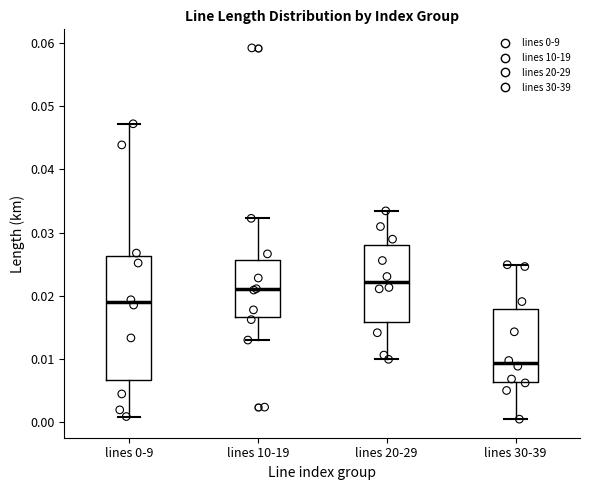

Reading left to right, read every box against the y-axis: the position of its median line, the range the box covers, and the ends of its whiskers. The values are not printed on the chart, so give them approximately, as read against the axis.

lines 0-9: median 0.019, box 0.007 to 0.026, whiskers 0.001 to 0.047
lines 10-19: median 0.021, box 0.017 to 0.026, whiskers 0.013 to 0.032
lines 20-29: median 0.022, box 0.016 to 0.028, whiskers 0.010 to 0.033
lines 30-39: median 0.009, box 0.006 to 0.018, whiskers 0.000 to 0.025